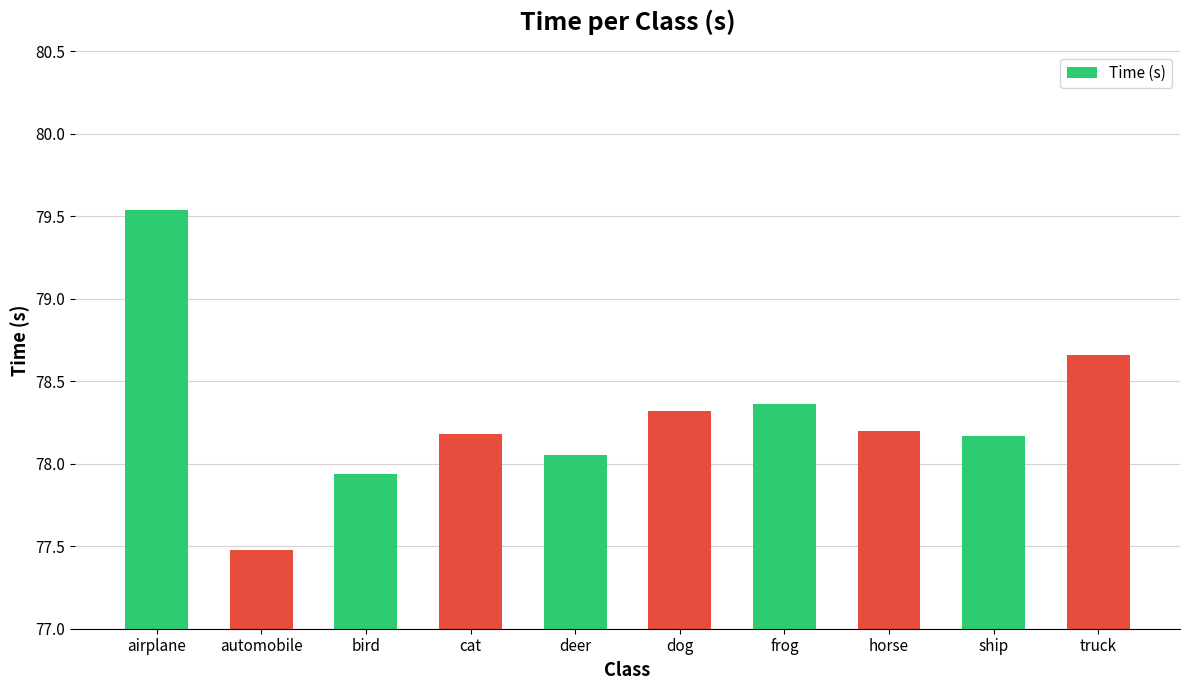

What is the sum of all values?

782.9